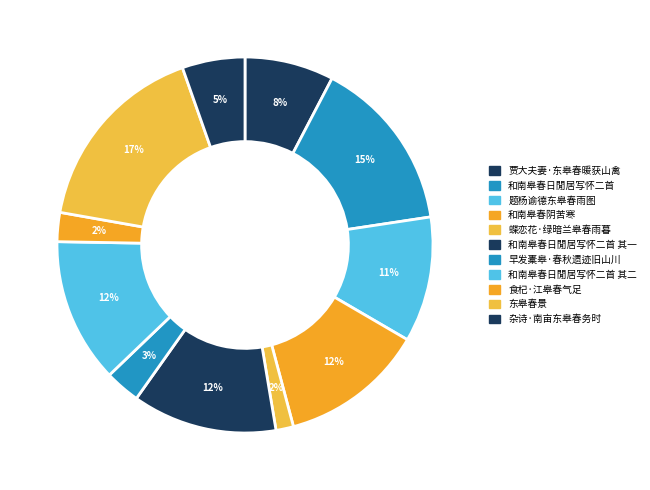

Is it true that 食杞·江皋春气足 is 1% of the pie?

False